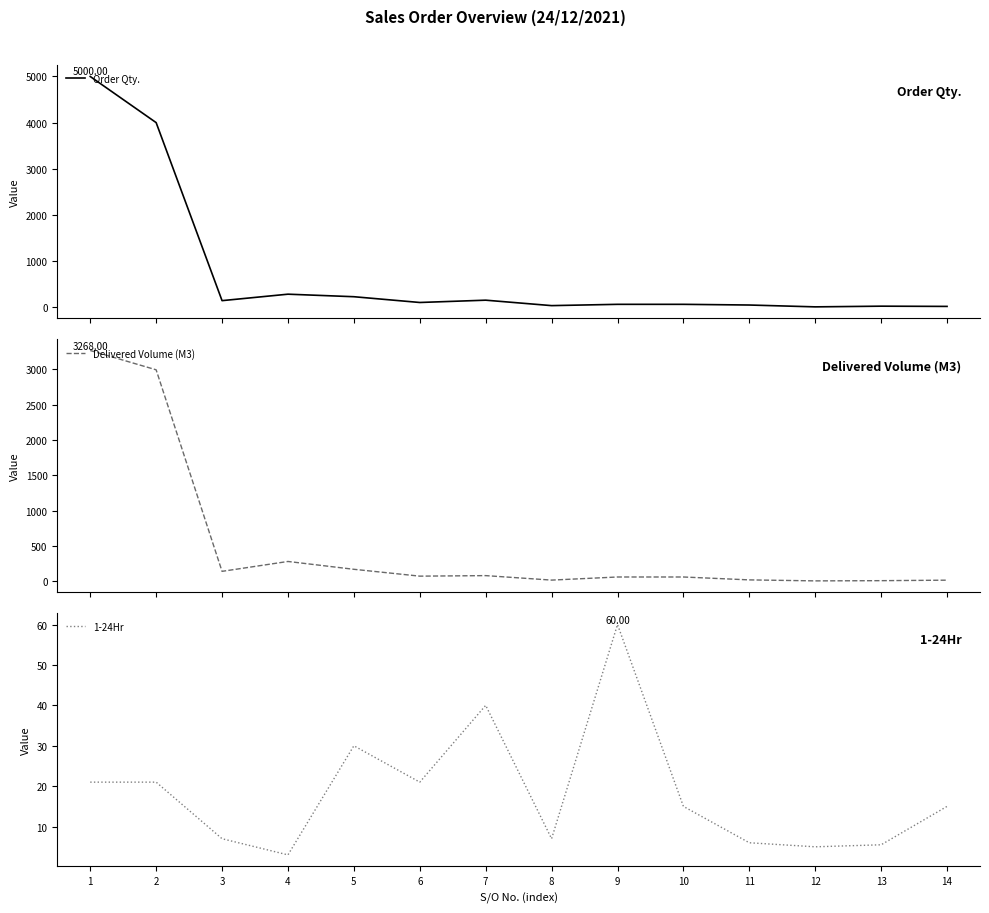

List the series in order of their peak value, highest first.

Order Qty., Delivered Volume (M3), 1-24Hr